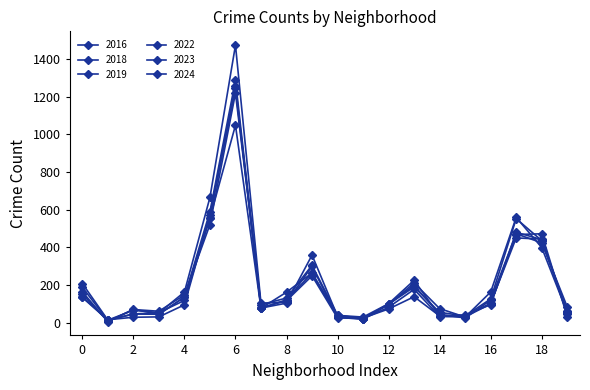

How many categories are shown in the chart?

20